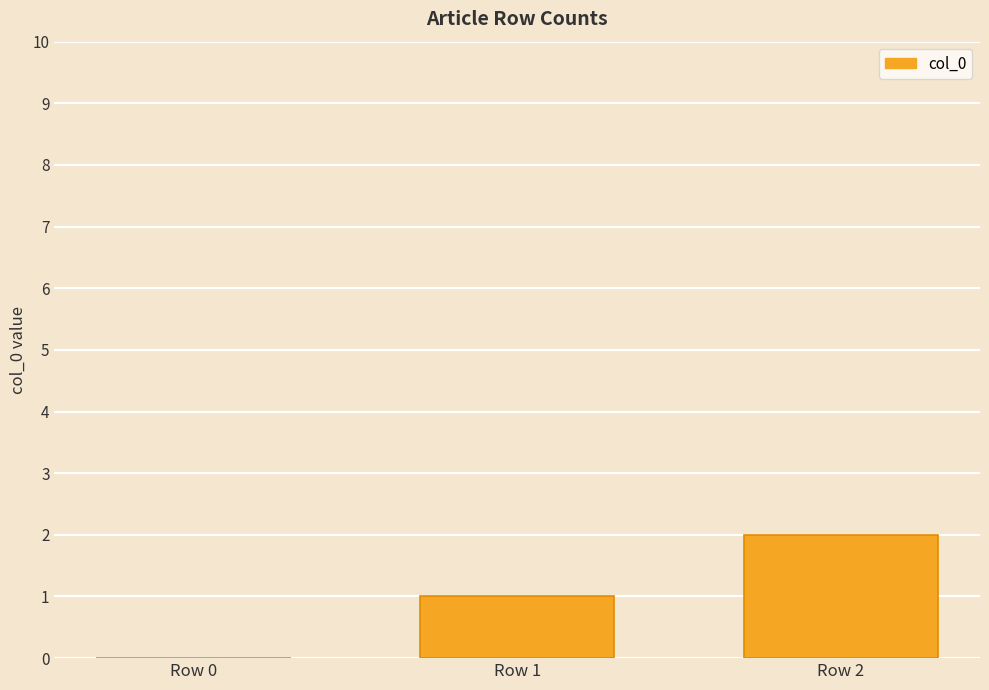

True or false: the data shows 2 at Row 2.

True